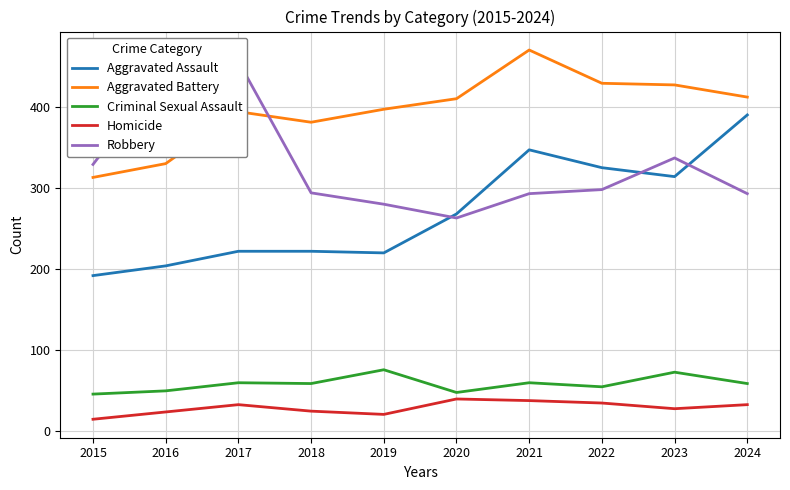

Reading left to right, what are all the values shown in this chart?

Aggravated Assault: 2015=192	2016=204	2017=222	2018=222	2019=220	2020=268	2021=347	2022=325	2023=314	2024=390
Aggravated Battery: 2015=313	2016=330	2017=394	2018=381	2019=397	2020=410	2021=470	2022=429	2023=427	2024=412
Criminal Sexual Assault: 2015=46	2016=50	2017=60	2018=59	2019=76	2020=48	2021=60	2022=55	2023=73	2024=59
Homicide: 2015=15	2016=24	2017=33	2018=25	2019=21	2020=40	2021=38	2022=35	2023=28	2024=33
Robbery: 2015=329	2016=446	2017=456	2018=294	2019=280	2020=263	2021=293	2022=298	2023=337	2024=293